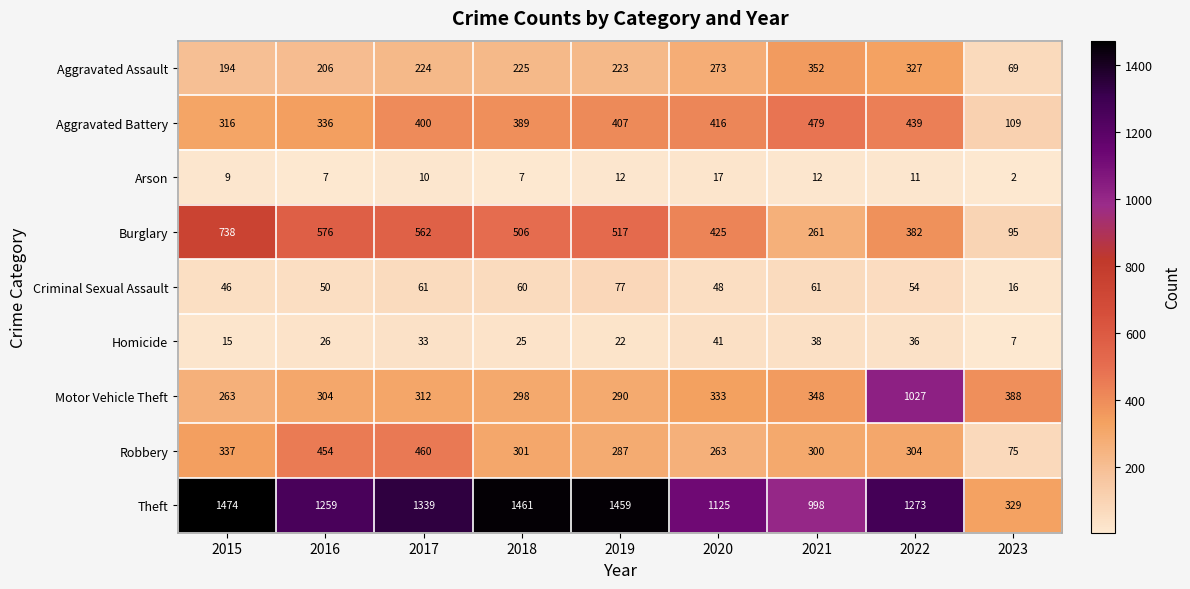

At how many categories does at least one series exceed 243?

9